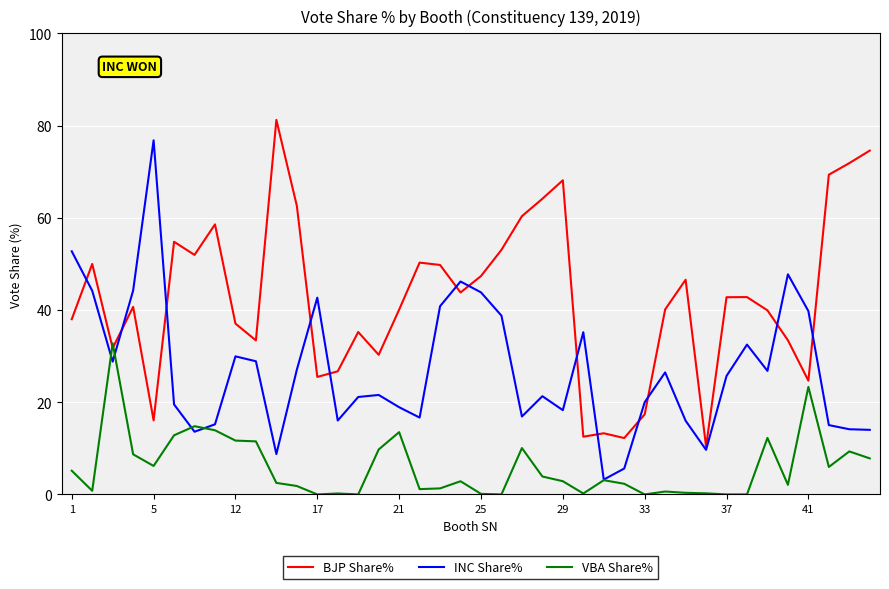

Rank the series by their maximum value, from highest to lowest.

BJP Share%, INC Share%, VBA Share%